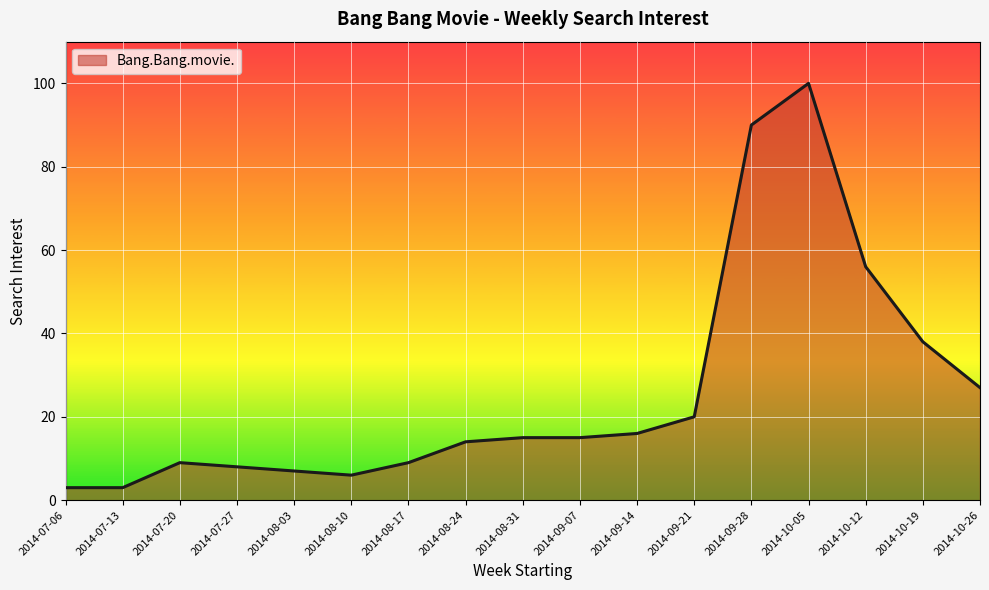

What is the change in value from 2014-07-27 to 2014-10-05?

+92